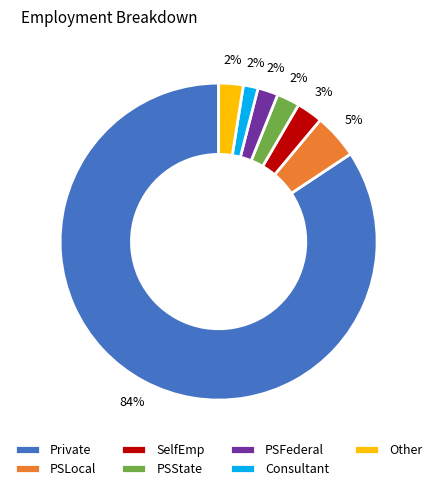

What is the largest slice in the pie chart?

Private